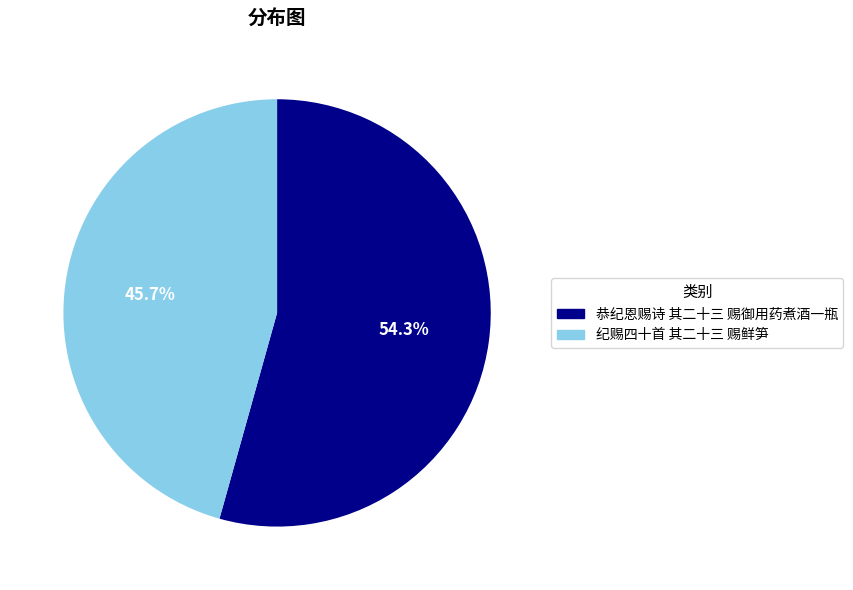

To the nearest percent, what is the average slice percentage?

50%